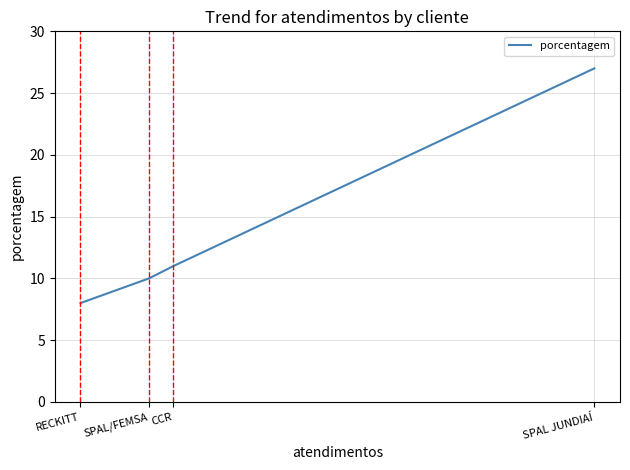

What value does the data have at SPAL/FEMSA?

10